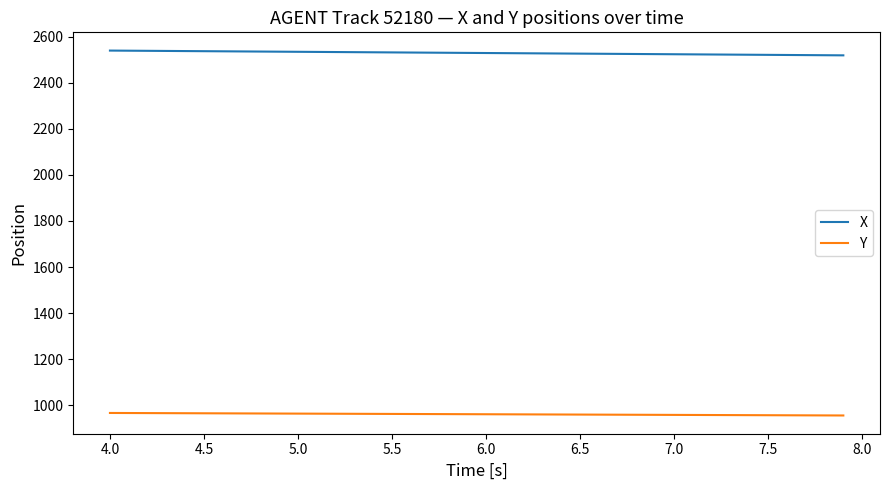

How many values in the Y series exceed 961?

20